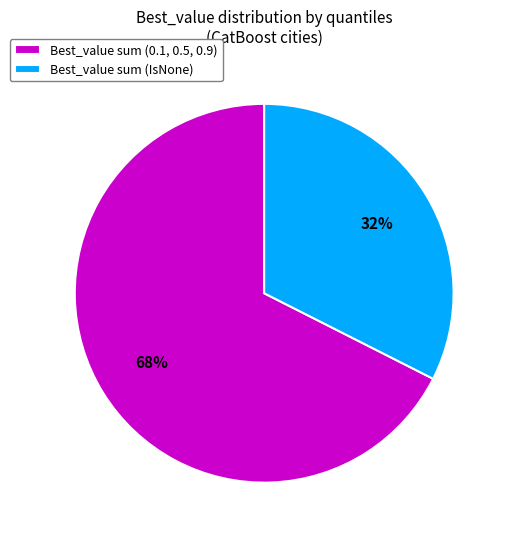

Rank the categories by value from lowest to highest.

Best_value sum (IsNone), Best_value sum (0.1, 0.5, 0.9)